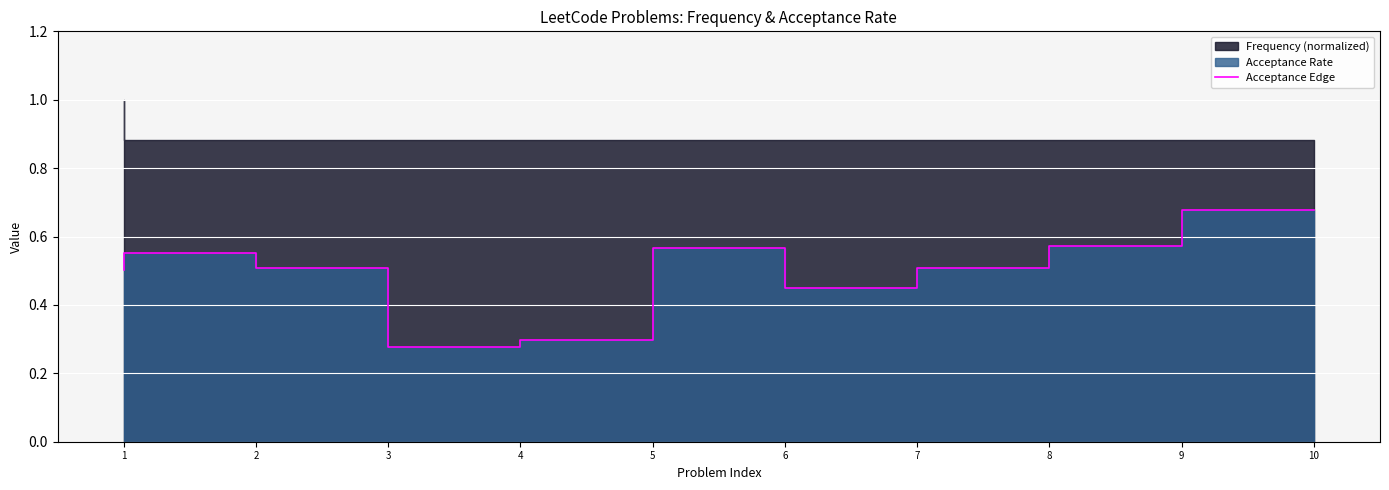

Where is the first local maximum?

2